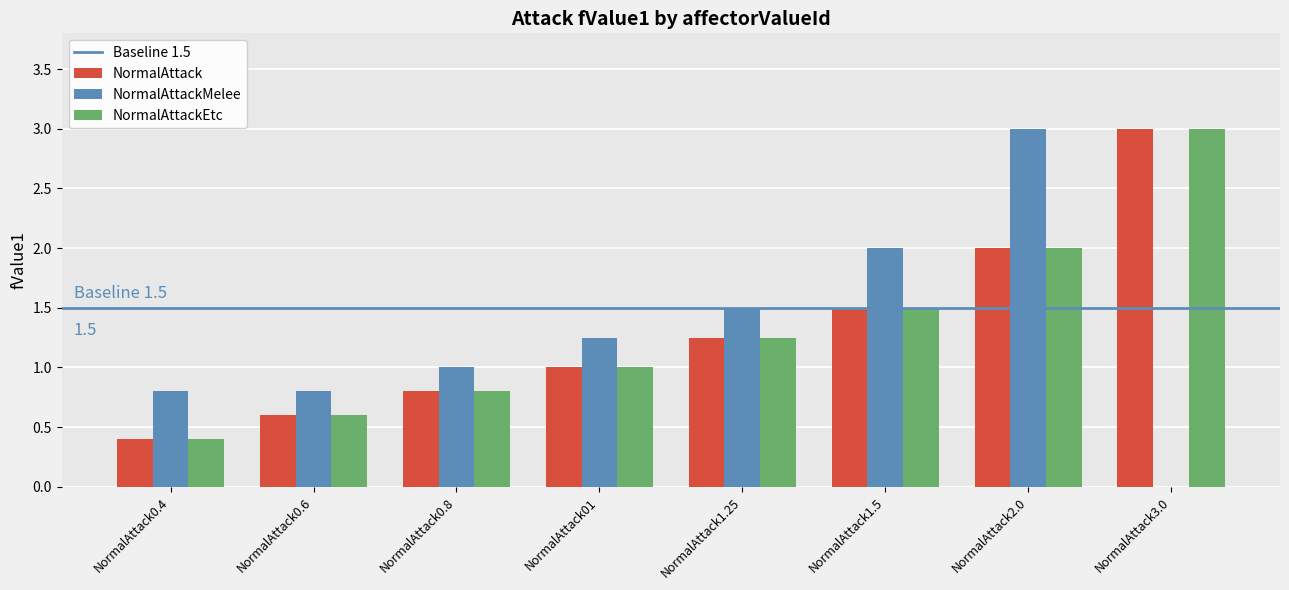

Does the chart contain stacked bars?

No